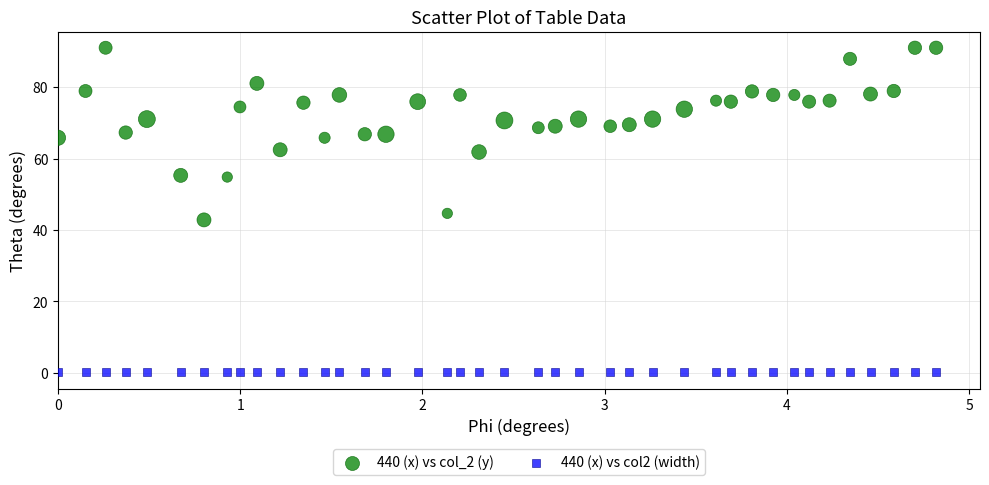

What are all the series names shown in the legend?

440 (x) vs col_2 (y), 440 (x) vs col2 (width)